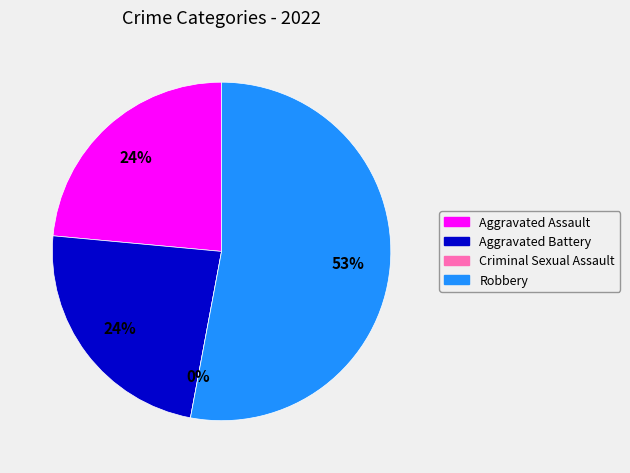

Is the sum of Aggravated Assault and Aggravated Battery greater than half?

No